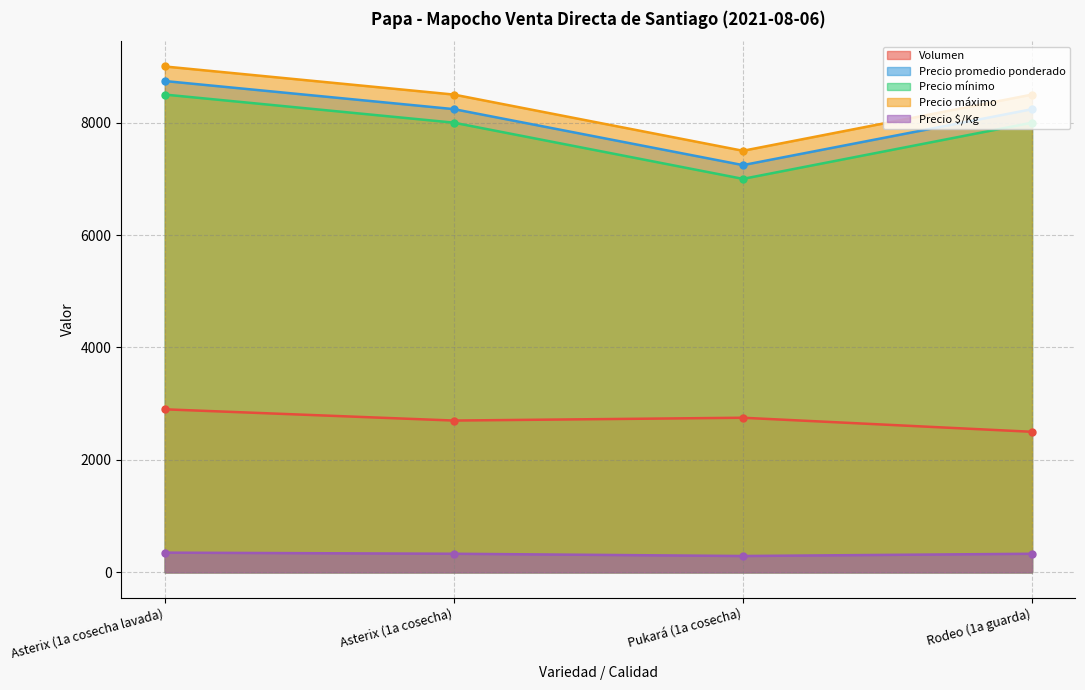

Reading left to right, what are all the values shown in this chart?

Volumen: Asterix (1a cosecha lavada)=2900	Asterix (1a cosecha)=2700	Pukará (1a cosecha)=2750	Rodeo (1a guarda)=2500
Precio promedio ponderado: Asterix (1a cosecha lavada)=8741	Asterix (1a cosecha)=8241	Pukará (1a cosecha)=7245	Rodeo (1a guarda)=8240
Precio mínimo: Asterix (1a cosecha lavada)=8500	Asterix (1a cosecha)=8000	Pukará (1a cosecha)=7000	Rodeo (1a guarda)=8000
Precio máximo: Asterix (1a cosecha lavada)=9000	Asterix (1a cosecha)=8500	Pukará (1a cosecha)=7500	Rodeo (1a guarda)=8500
Precio $/Kg: Asterix (1a cosecha lavada)=350	Asterix (1a cosecha)=330	Pukará (1a cosecha)=290	Rodeo (1a guarda)=330